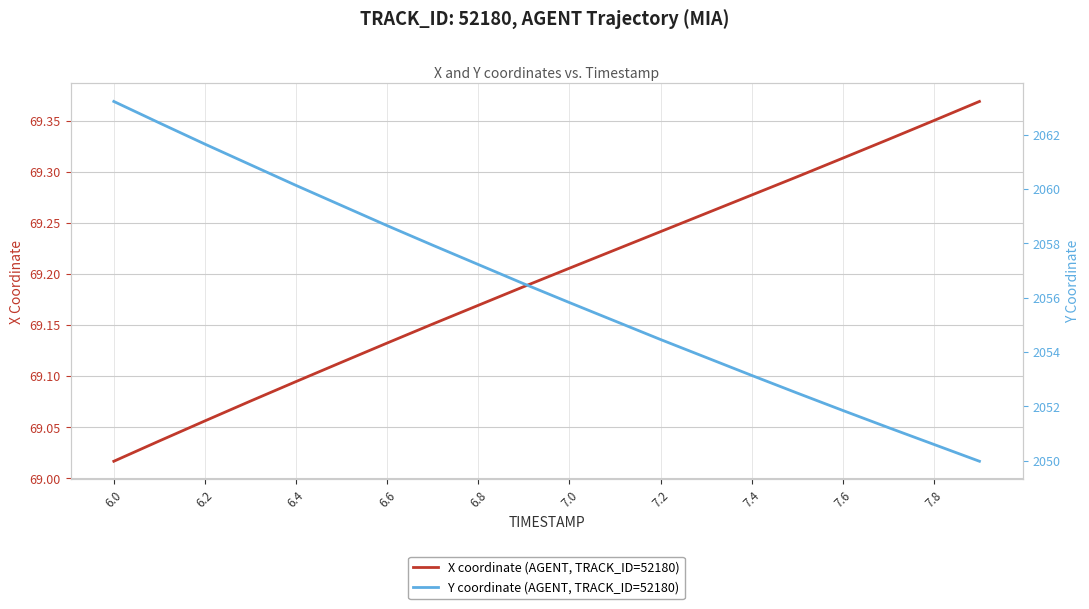

What are all the series names shown in the legend?

X coordinate (AGENT, TRACK_ID=52180), Y coordinate (AGENT, TRACK_ID=52180)